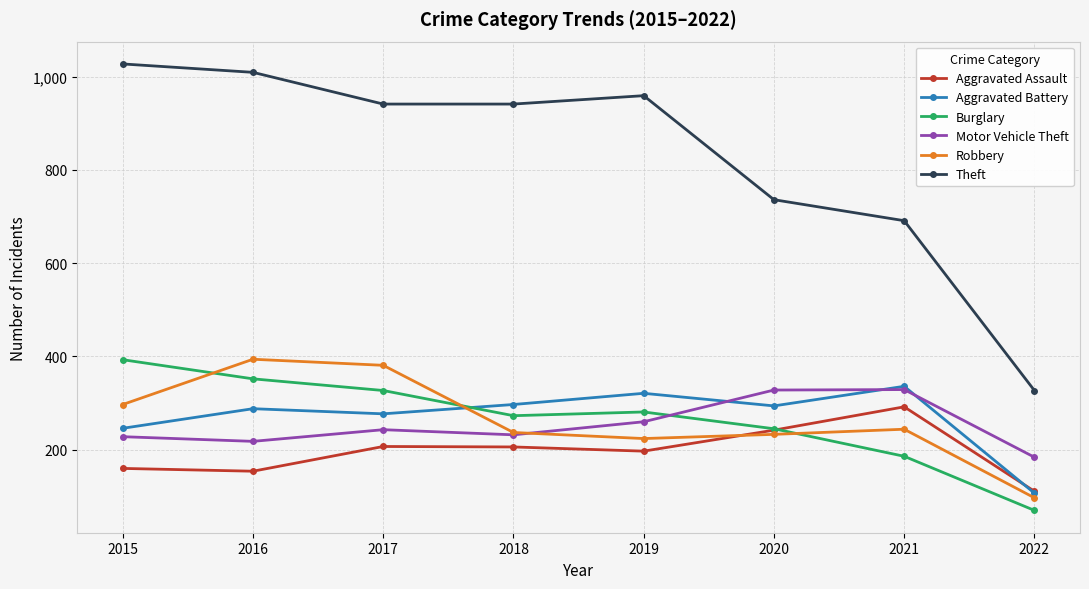

How many data points in Aggravated Assault are less than 206?

4